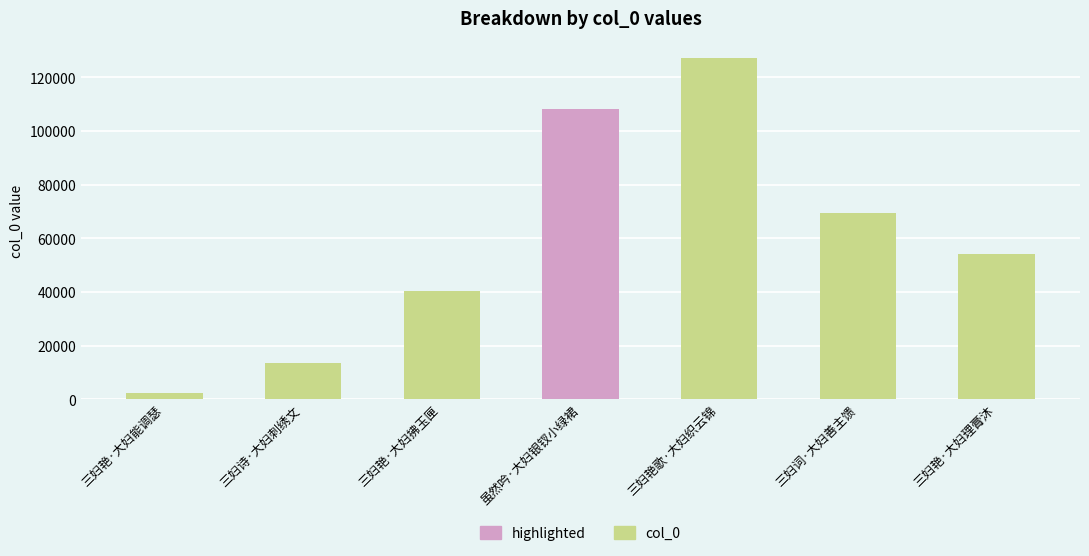

Count the number of categories in the chart.

7